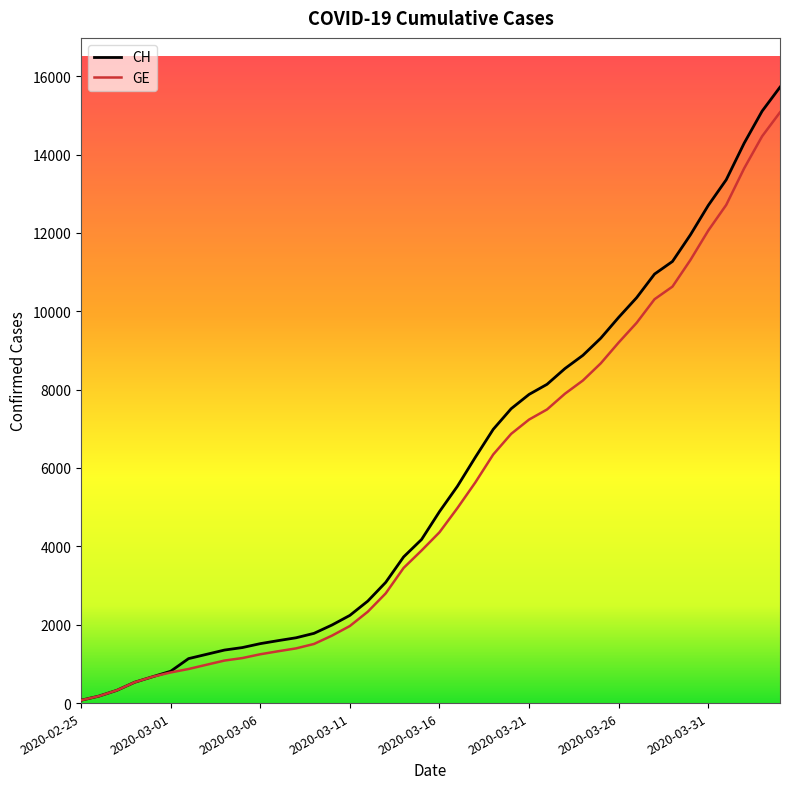

What is the minimum value for GE?

72